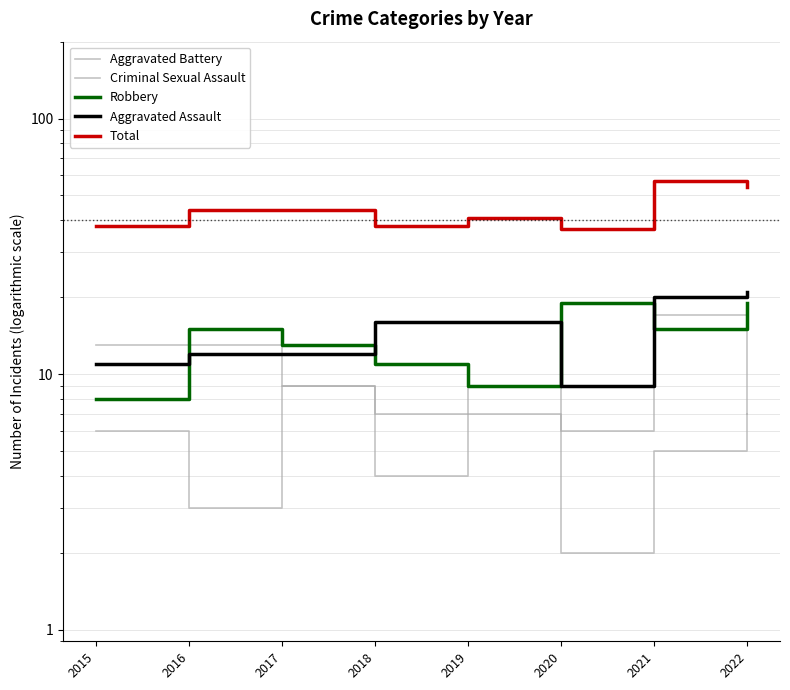

How many lines are shown in the chart?

5